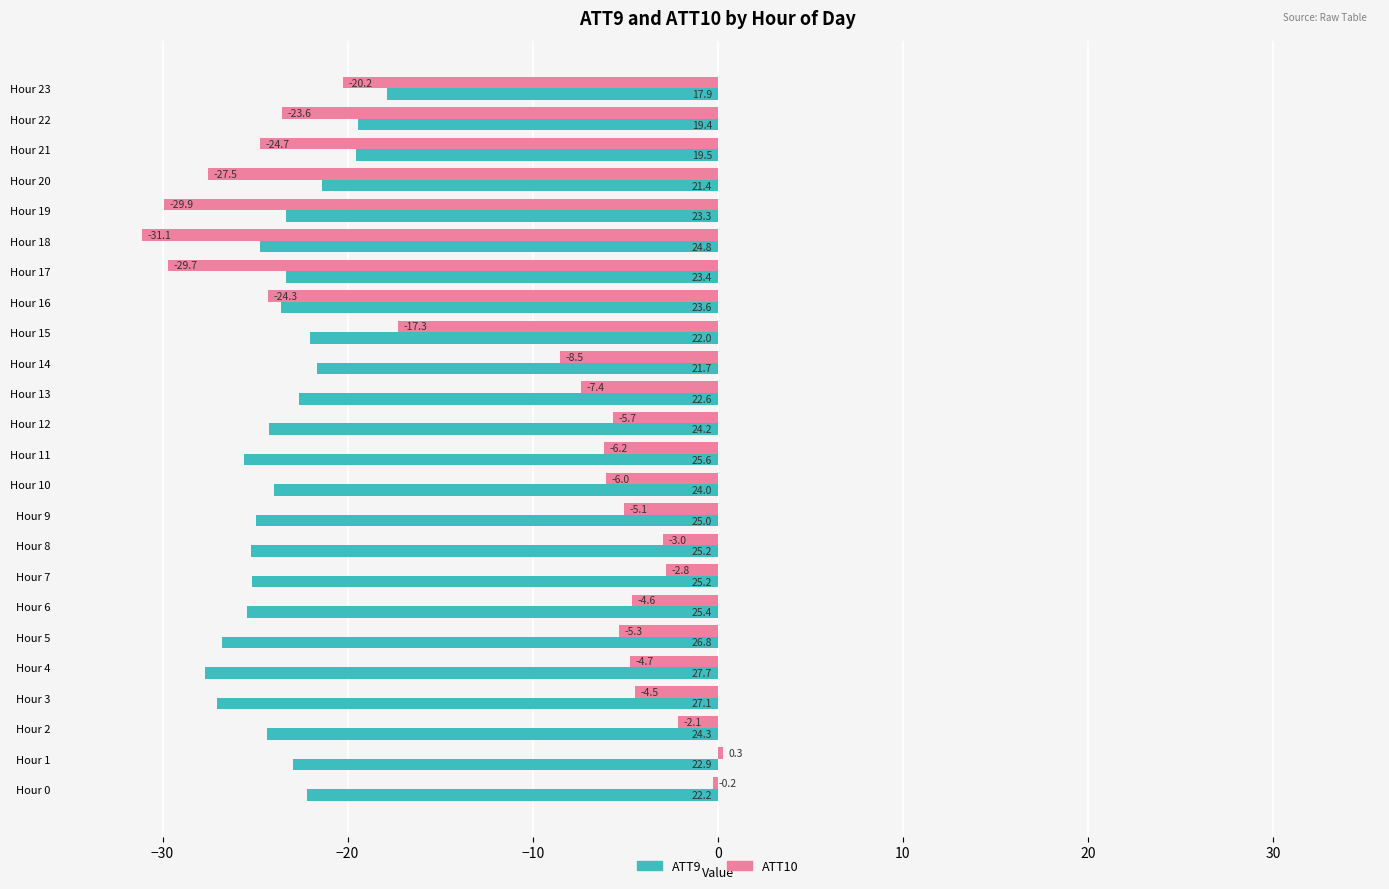

Where is ATT9 nearest to the value -22?

Hour 15